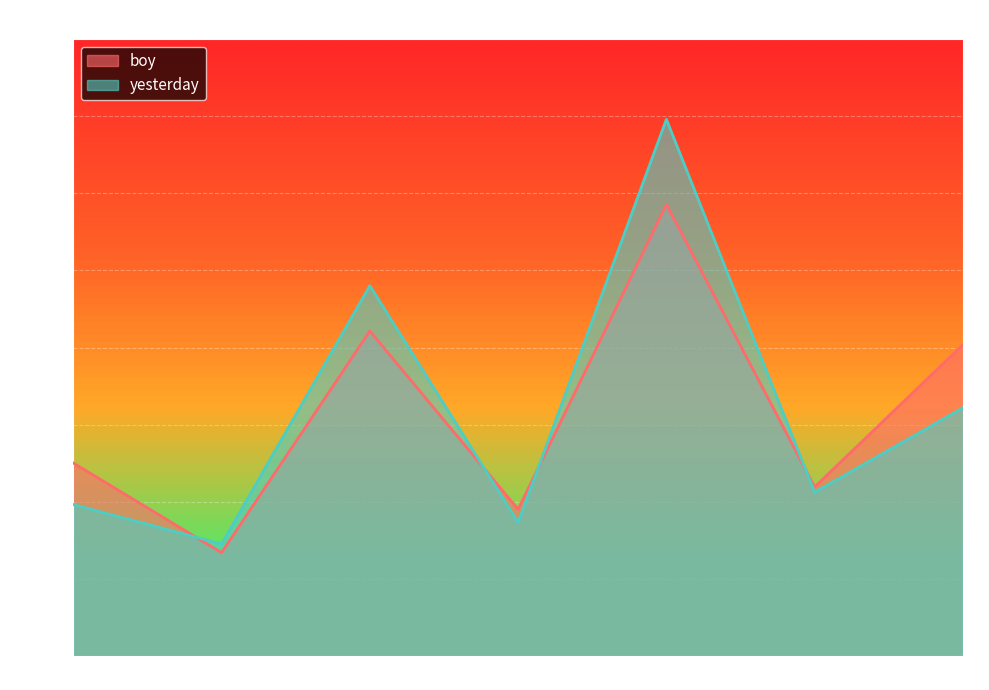

Read the boy value at TSLA.

403.8